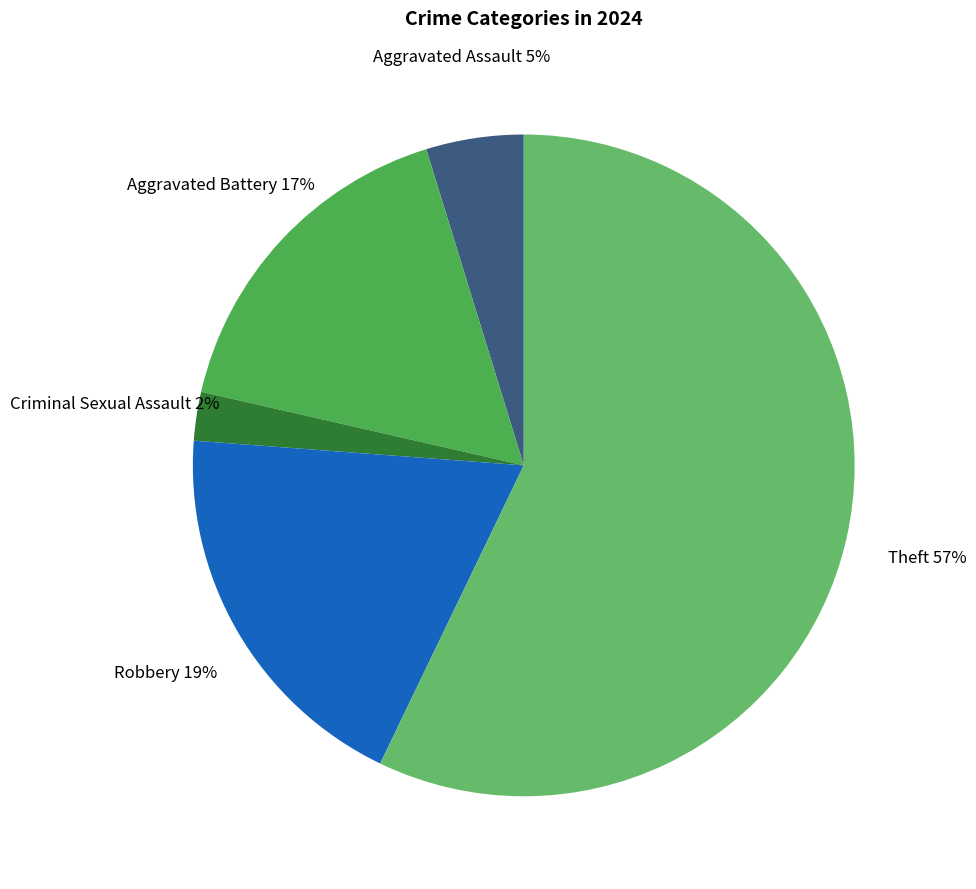

Which has a higher value, Criminal Sexual Assault or Robbery?

Robbery